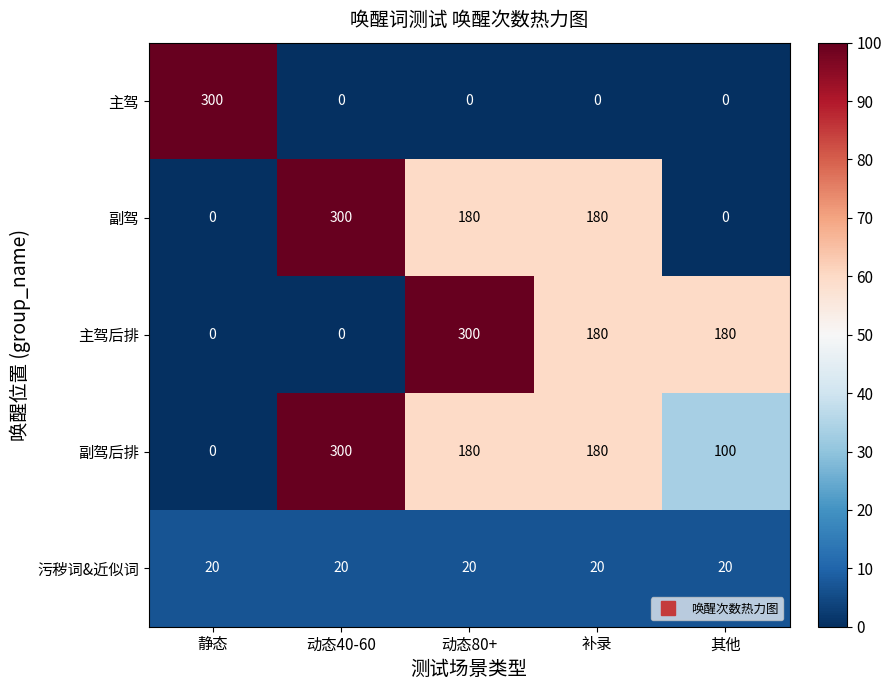

At which label does 主驾后排 first exceed 180?

动态80+